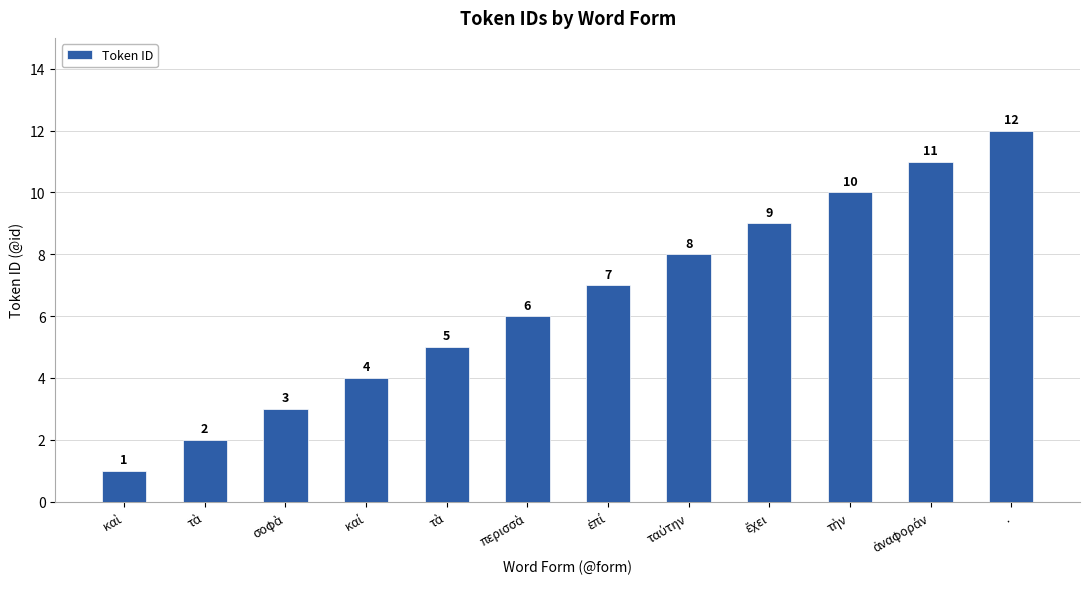

How many categories are shown in the chart?

12